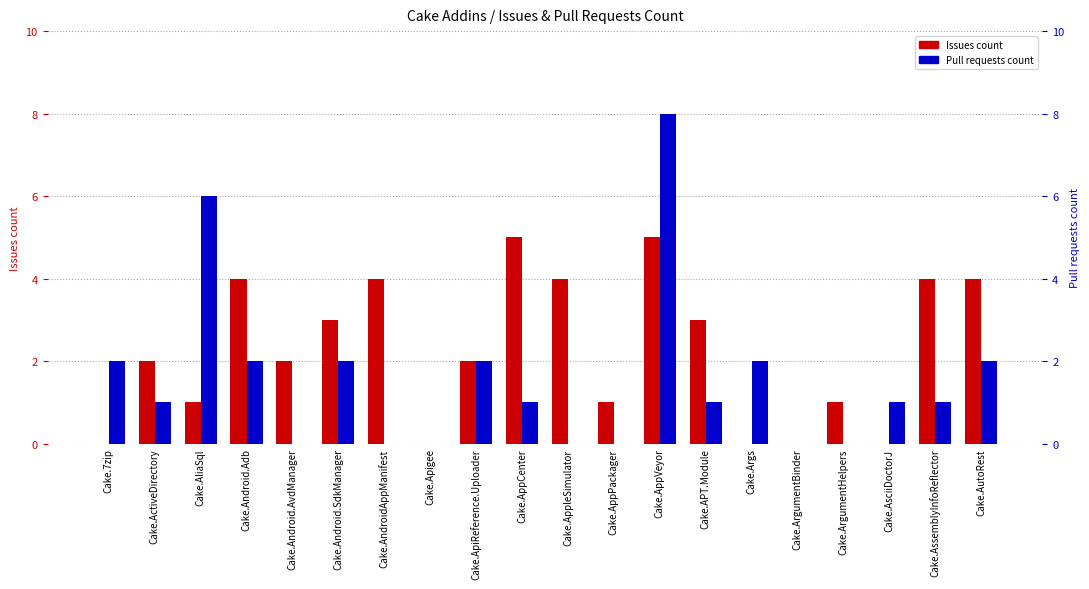

At which category is the sum across all series the highest?

Cake.AppVeyor